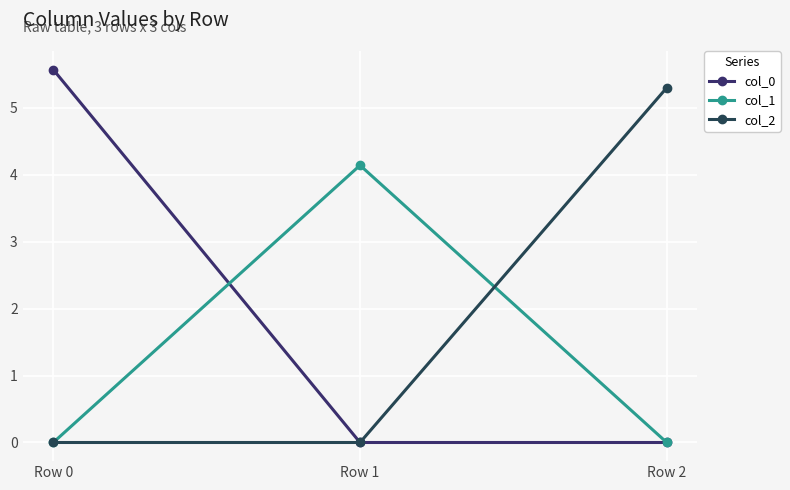

What is the sum of the col_2 values at Row 0 and Row 2?

5.3